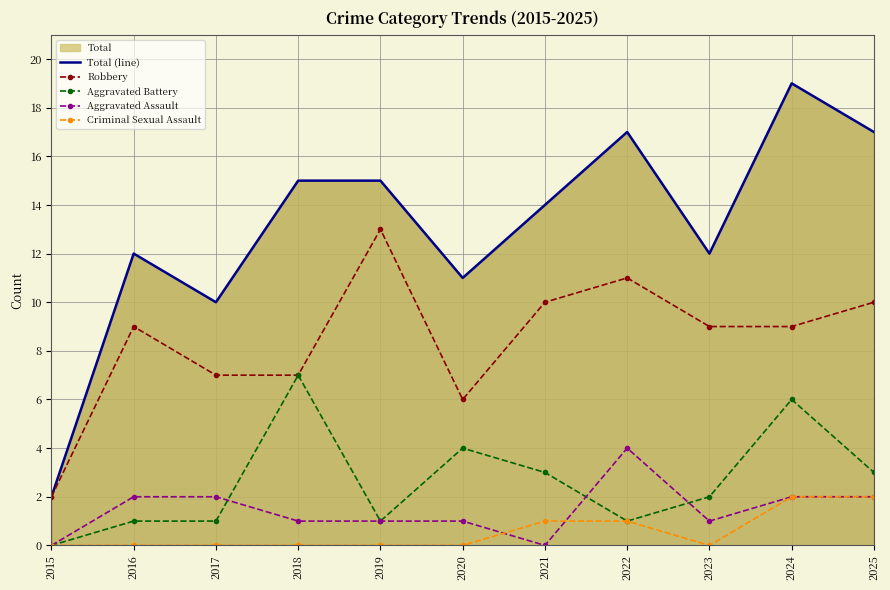

What are all the series names shown in the legend?

Total (line), Robbery, Aggravated Battery, Aggravated Assault, Criminal Sexual Assault